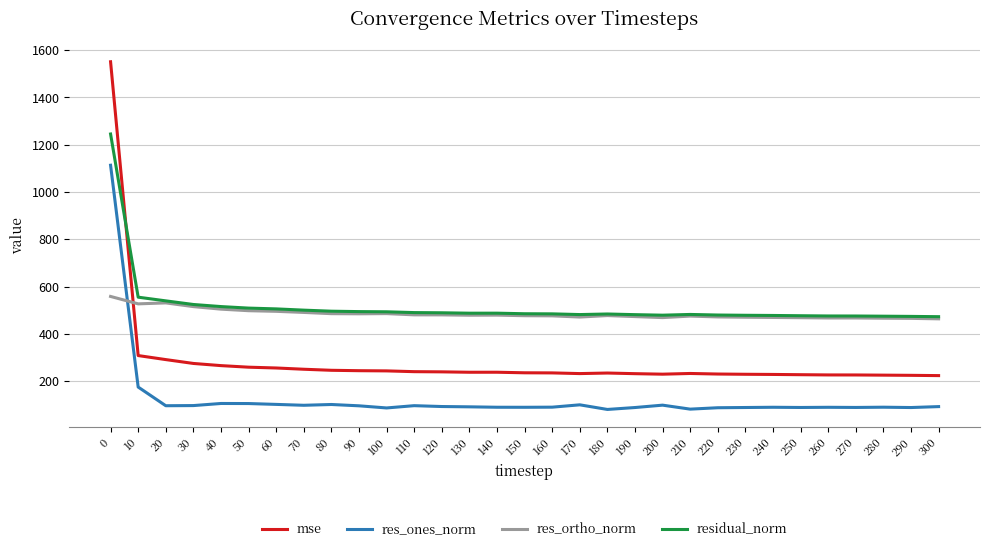

Rank the series by their maximum value, from lowest to highest.

res_ortho_norm, res_ones_norm, residual_norm, mse